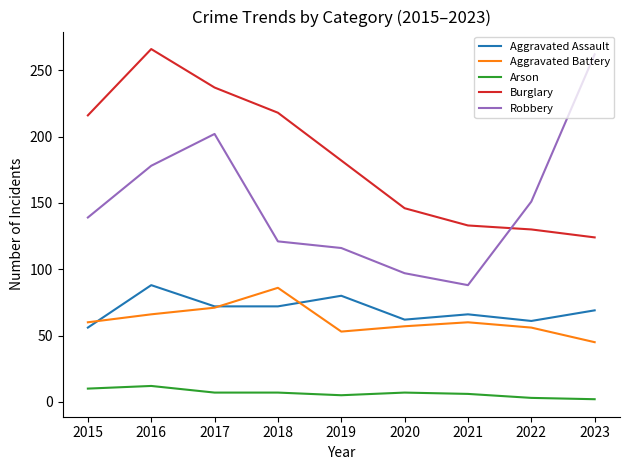

What is the difference between the highest and lowest values at 2017?

230